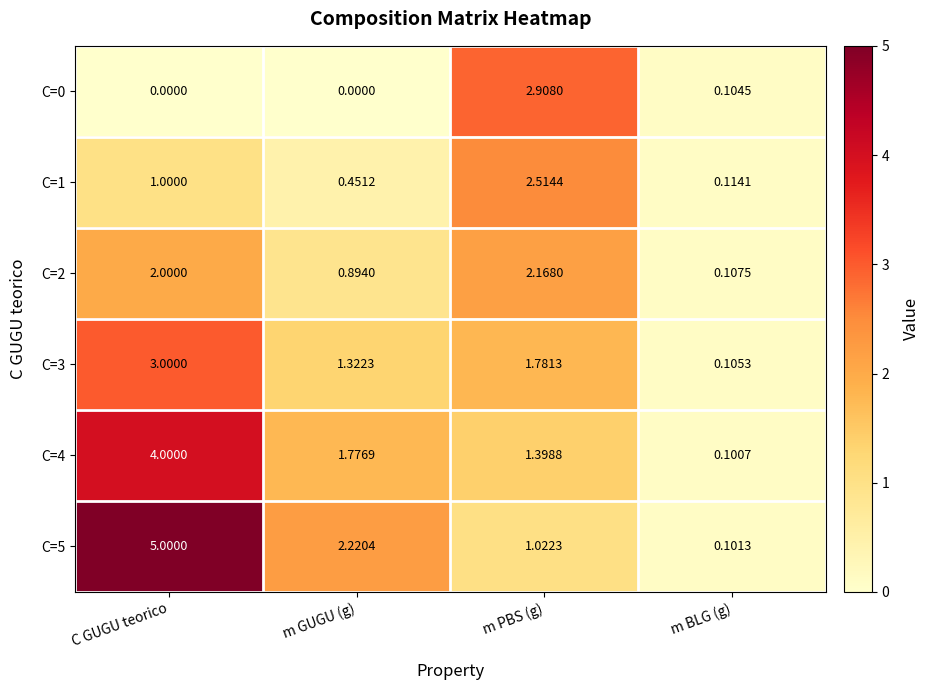

At which category is the sum across all series the highest?

C GUGU teorico